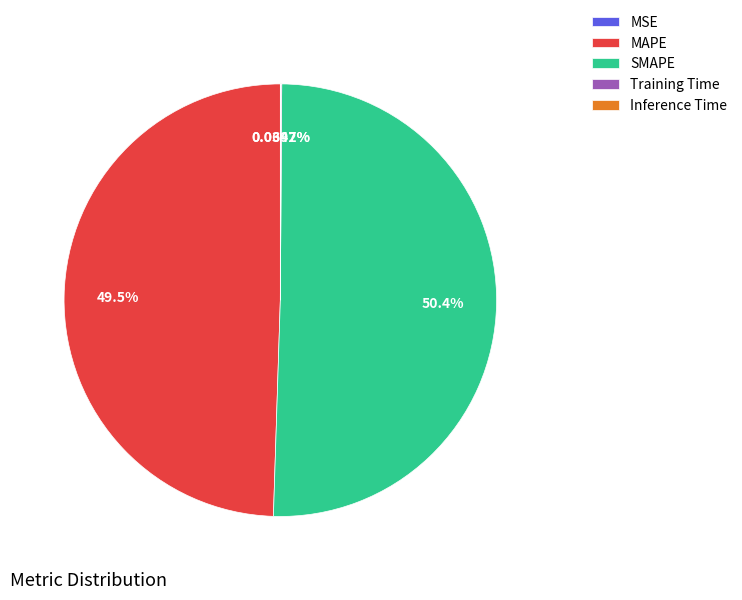

Is there a majority slice in this chart?

Yes